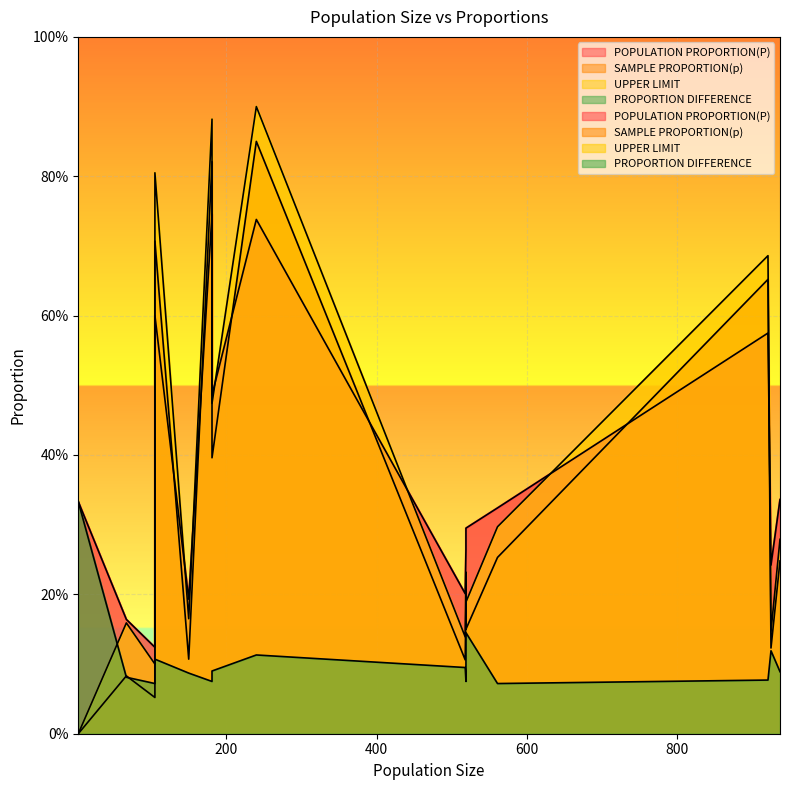

Is the value of PROPORTION DIFFERENCE at 181 greater than the value of SAMPLE PROPORTION(p) at 181?

No